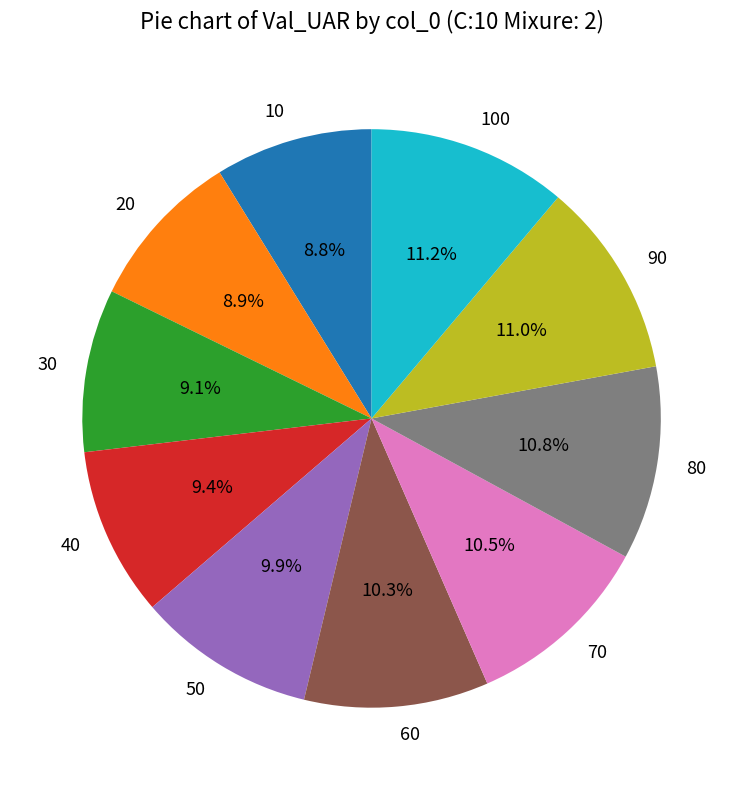

Which has a higher value, 20 or 50?

50